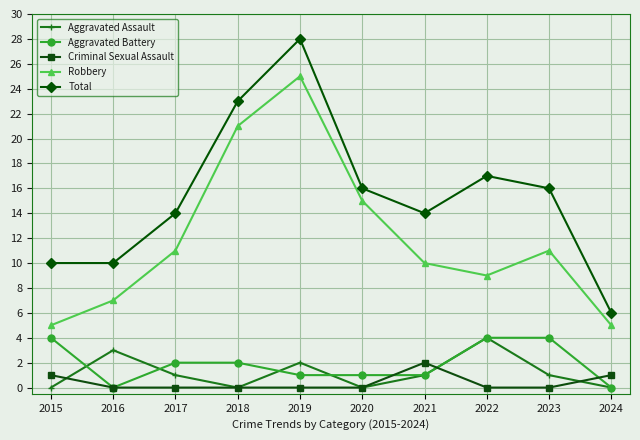

How many series are shown in this chart?

5